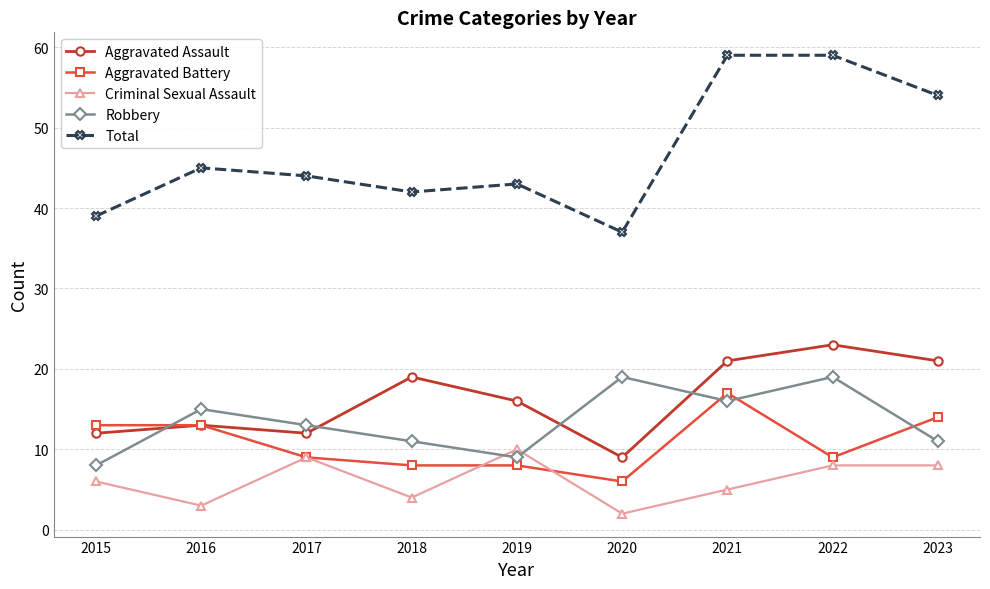

True or false: Total and Robbery intersect in this chart.

False